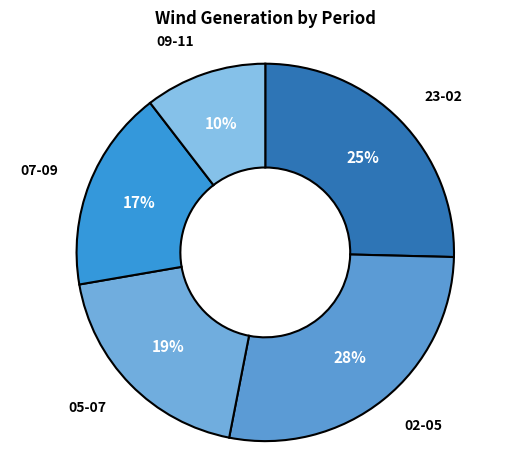

To the nearest percent, what is the combined percentage of 05-07 and 02-05?

47%